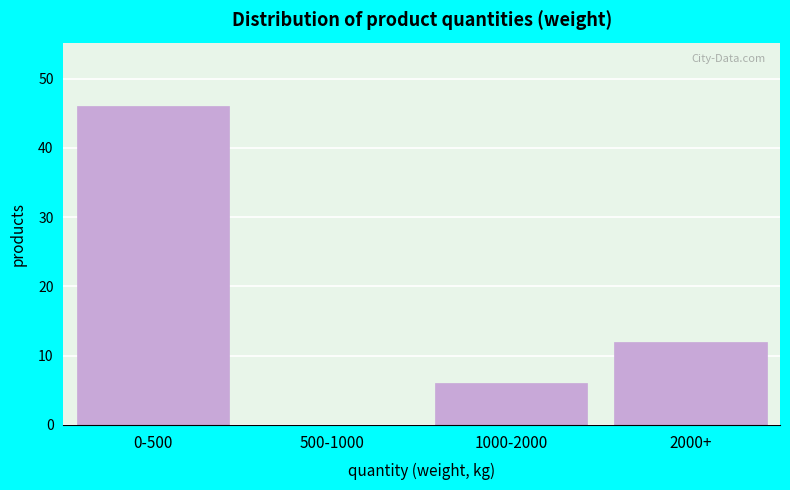

Reading left to right, extract all data points from this chart.

0-500=46	500-1000=0	1000-2000=6	2000+=12